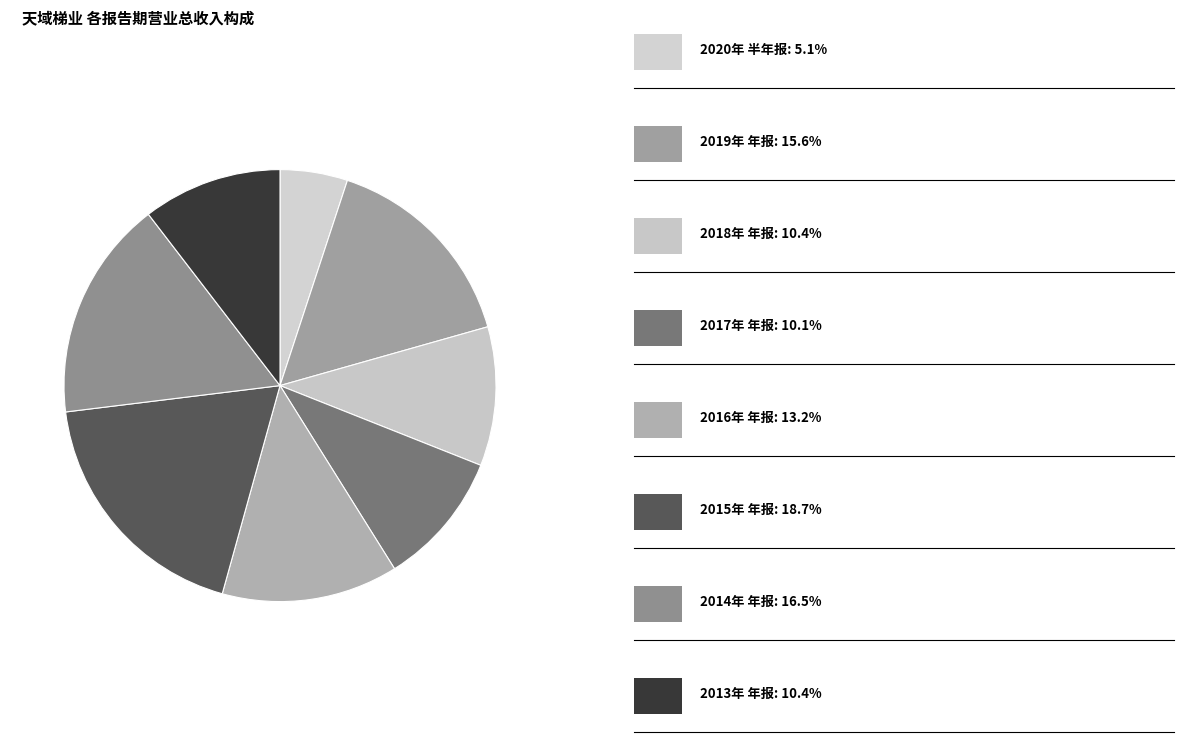

Count the number of slices in the pie.

8